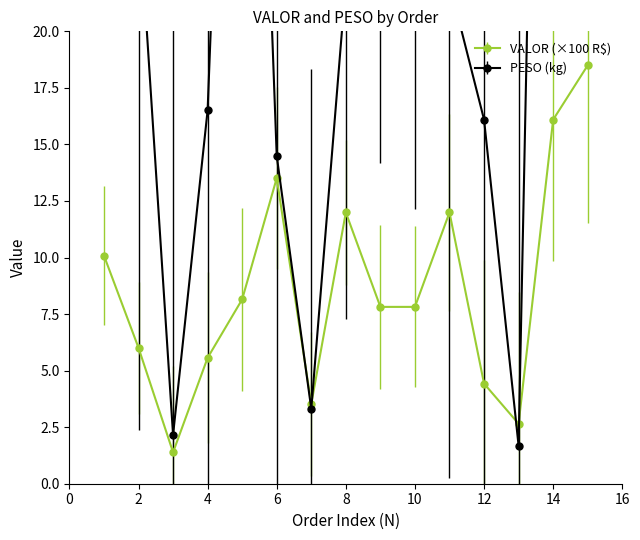

How many interior local peaks does the VALOR series have?

3